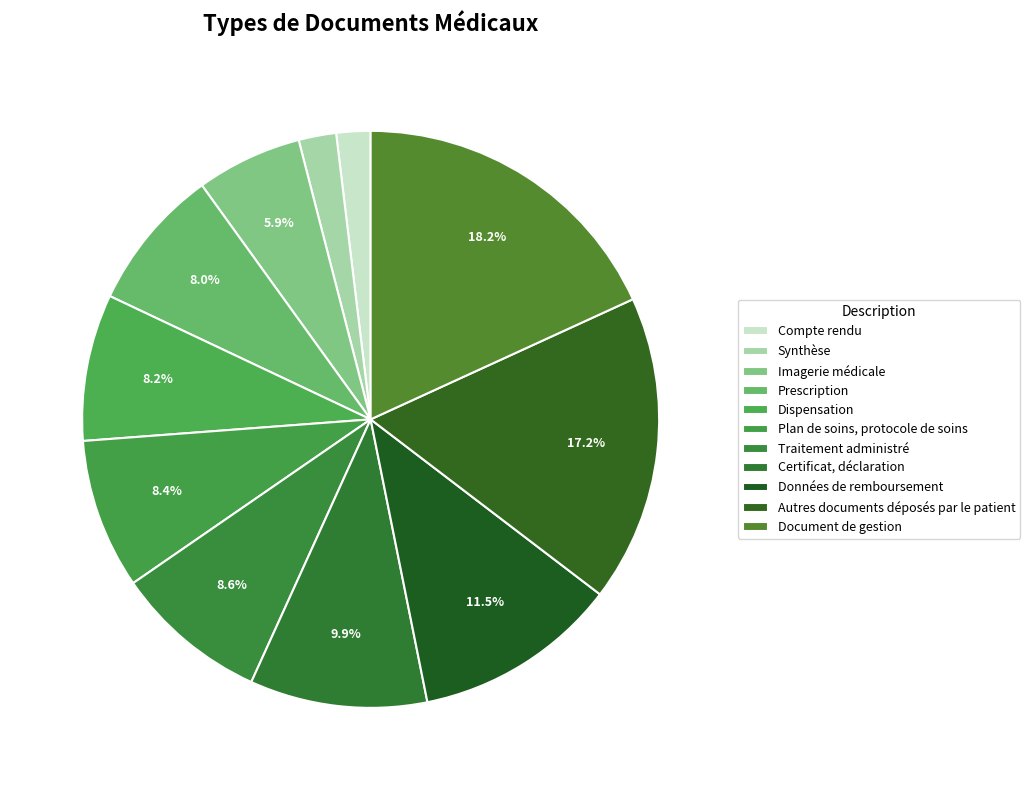

Count the number of slices in the pie.

11